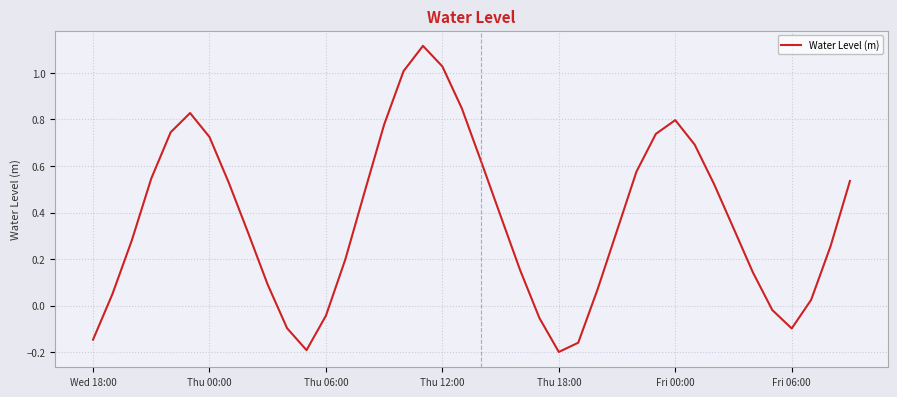

Is this an area chart (filled region under the line)?

No